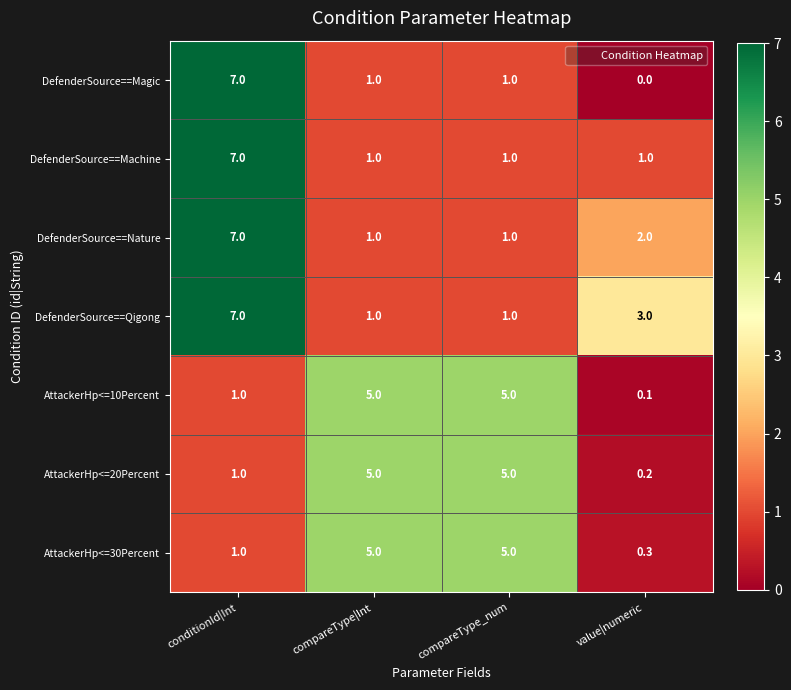

What is the difference between the DefenderSource==Magic values at value|numeric and compareType_num?

1.0